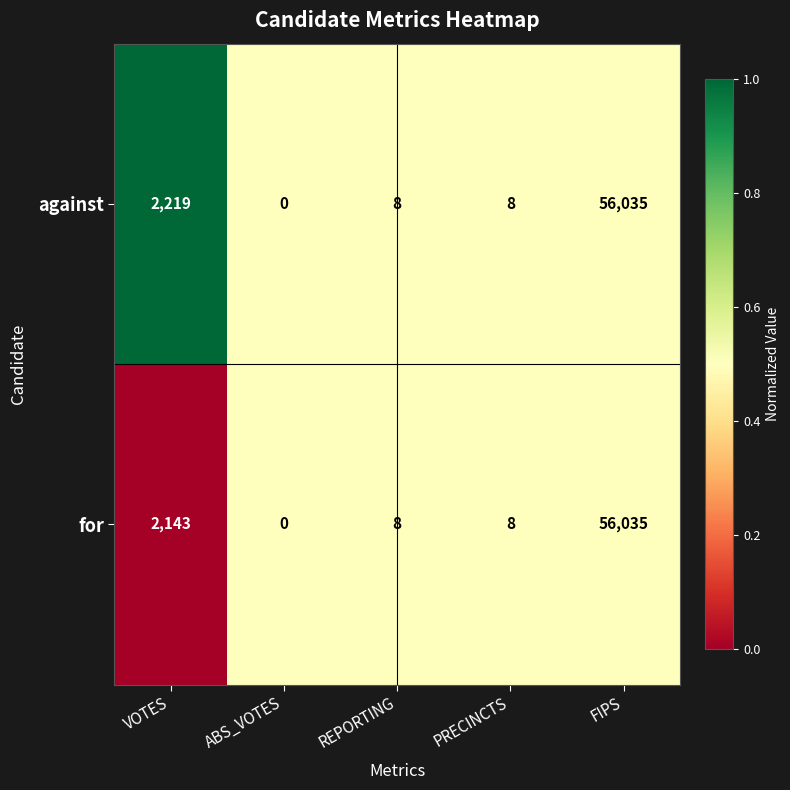

Count the number of data series in this chart.

2